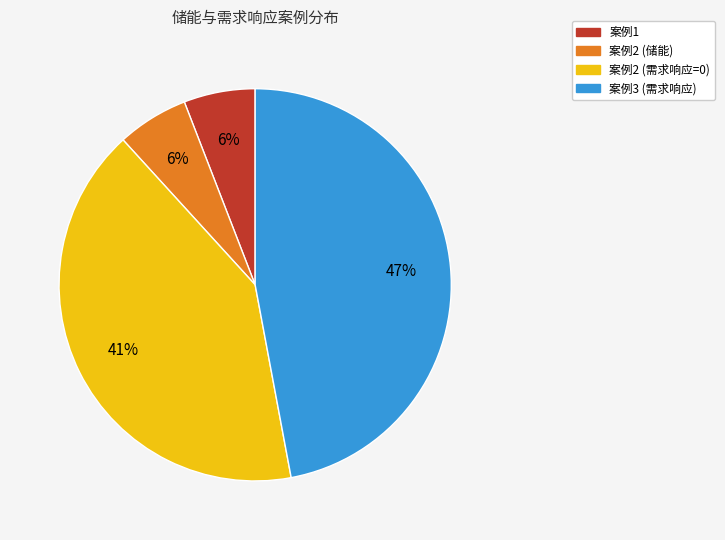

Which category has the biggest portion of the pie?

案例3 (需求响应)